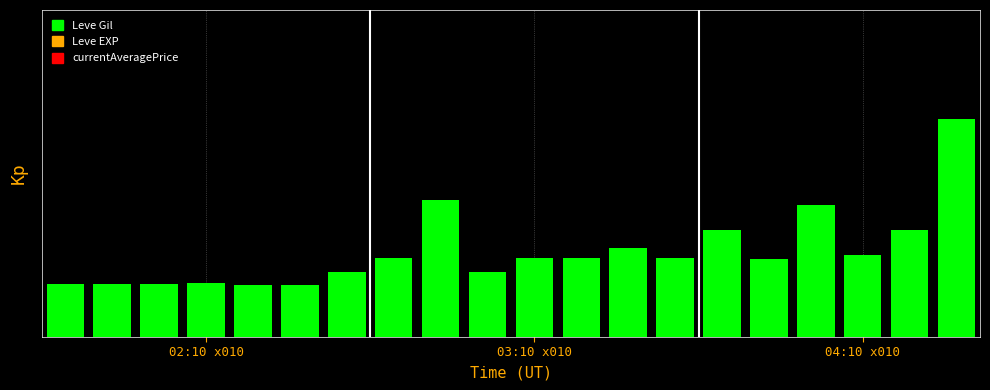

Does the chart contain any negative values?

No